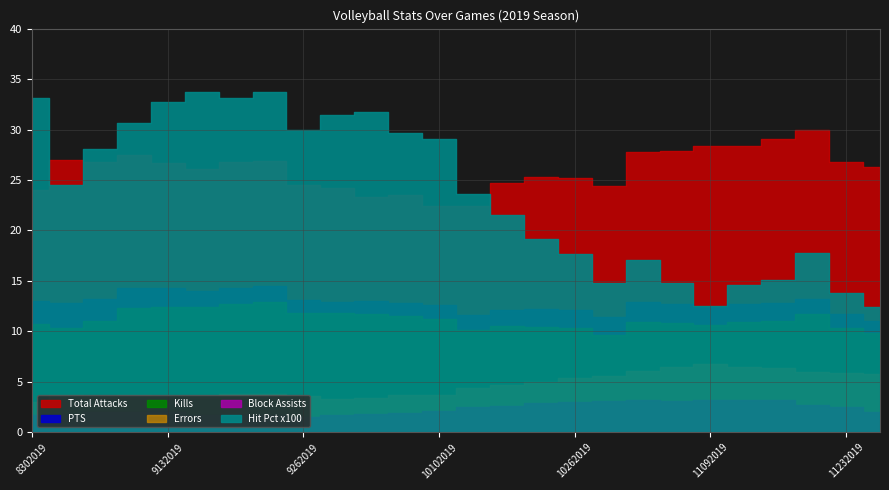

How many categories are shown in the chart?

26